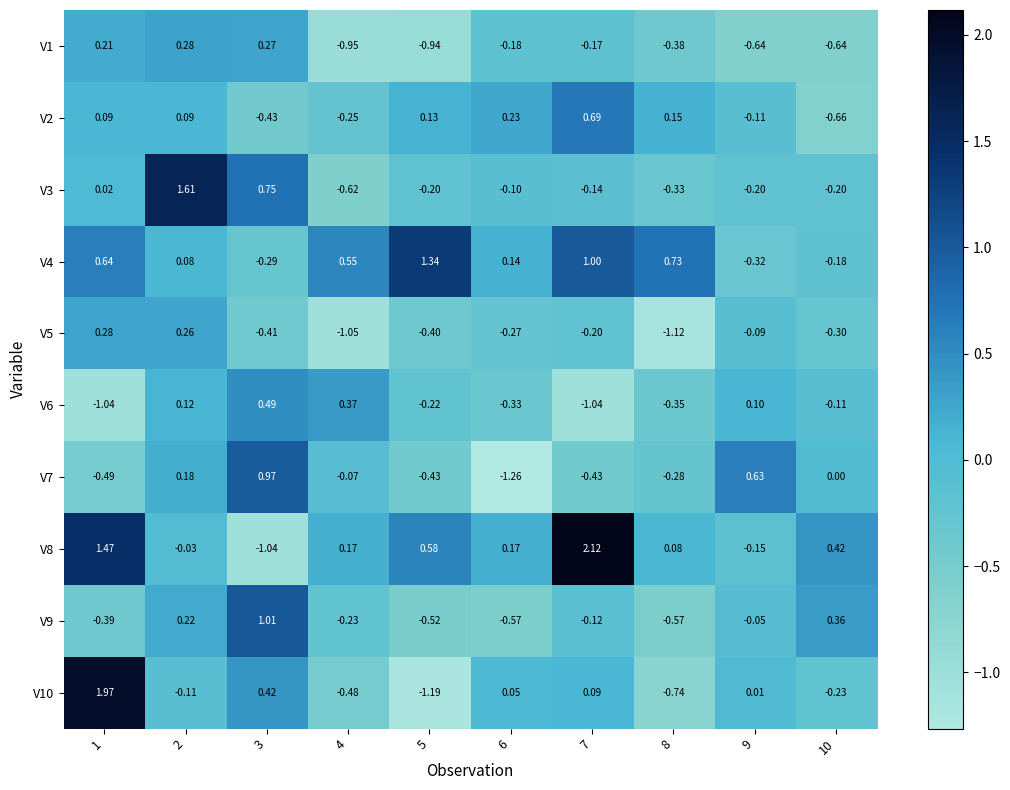

Count the number of data series in this chart.

10